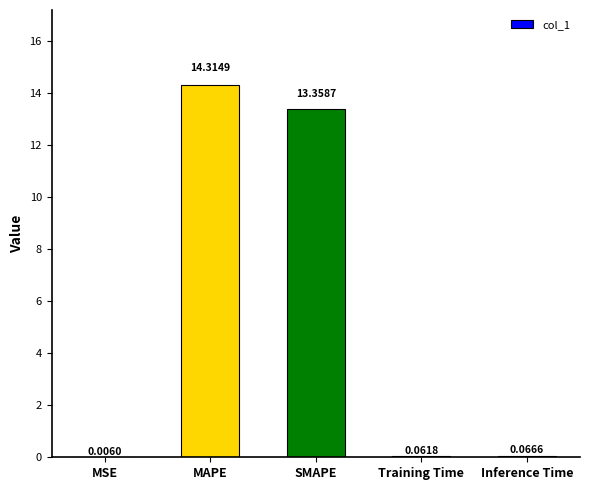

At which category does the chart reach its peak across all series?

MAPE